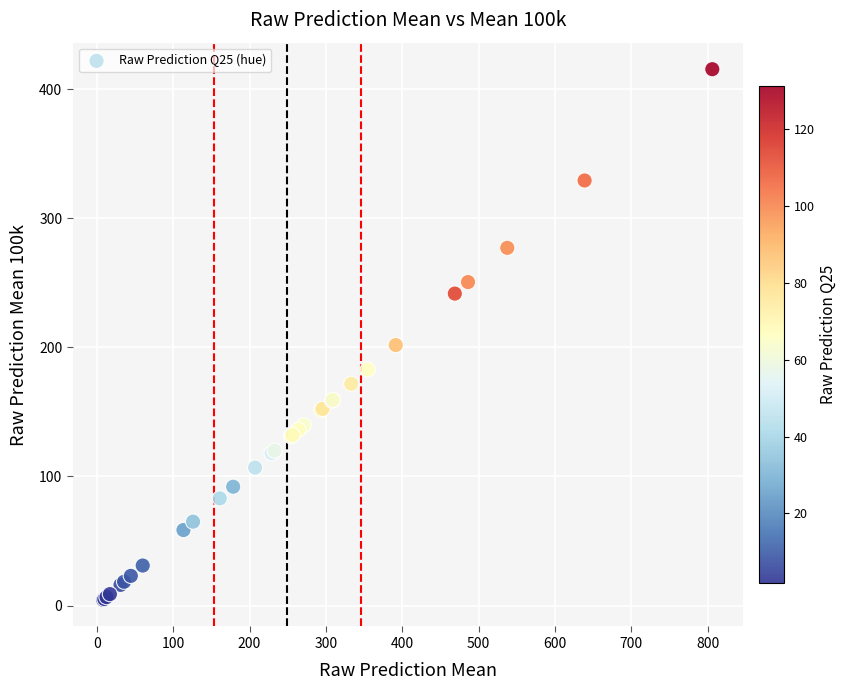

What Y value in the scatter plot is closest to 209?

201.8